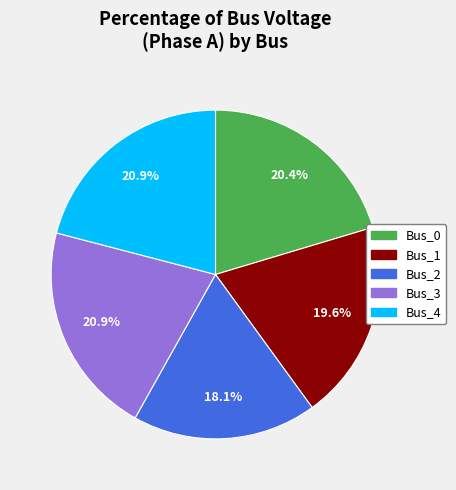

To the nearest percent, what percentage of the pie is Bus_4?

21%